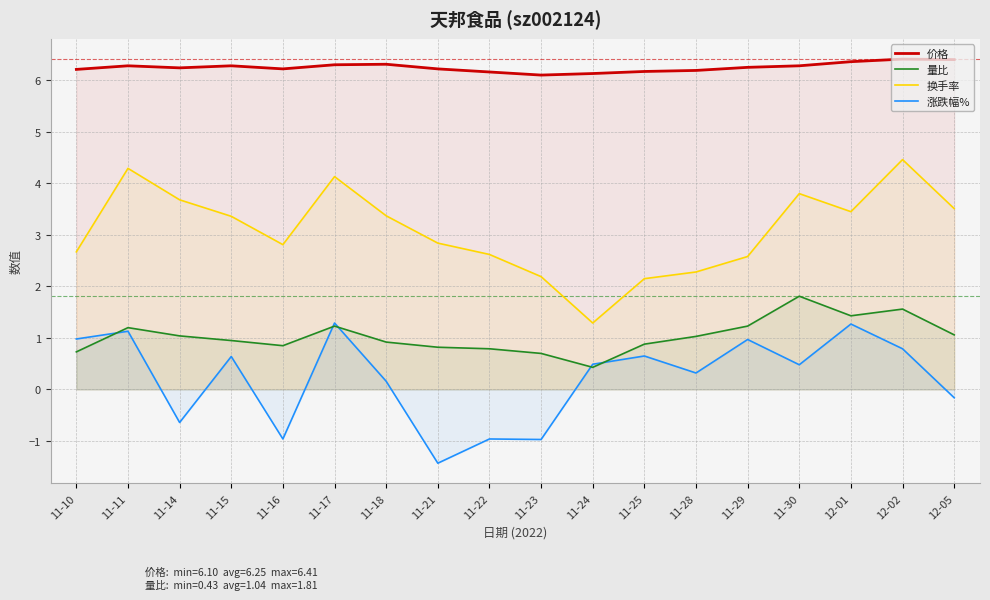

Reading left to right, transcribe all the data shown in this chart.

价格: 11-10=6.2	11-11=6.3	11-14=6.2	11-15=6.3	11-16=6.2	11-17=6.3	11-18=6.3	11-21=6.2	11-22=6.2	11-23=6.1	11-24=6.1	11-25=6.2	11-28=6.2	11-29=6.2	11-30=6.3	12-01=6.4	12-02=6.4	12-05=6.4
量比: 11-10=0.7	11-11=1.2	11-14=1.0	11-15=0.9	11-16=0.8	11-17=1.2	11-18=0.9	11-21=0.8	11-22=0.8	11-23=0.7	11-24=0.4	11-25=0.9	11-28=1.0	11-29=1.2	11-30=1.8	12-01=1.4	12-02=1.6	12-05=1.1
换手率: 11-10=2.7	11-11=4.3	11-14=3.7	11-15=3.4	11-16=2.8	11-17=4.1	11-18=3.4	11-21=2.8	11-22=2.6	11-23=2.2	11-24=1.3	11-25=2.1	11-28=2.3	11-29=2.6	11-30=3.8	12-01=3.5	12-02=4.5	12-05=3.5
涨跌幅%: 11-10=1.0	11-11=1.1	11-14=-0.6	11-15=0.6	11-16=-1.0	11-17=1.3	11-18=0.2	11-21=-1.4	11-22=-1.0	11-23=-1.0	11-24=0.5	11-25=0.7	11-28=0.3	11-29=1.0	11-30=0.5	12-01=1.3	12-02=0.8	12-05=-0.2